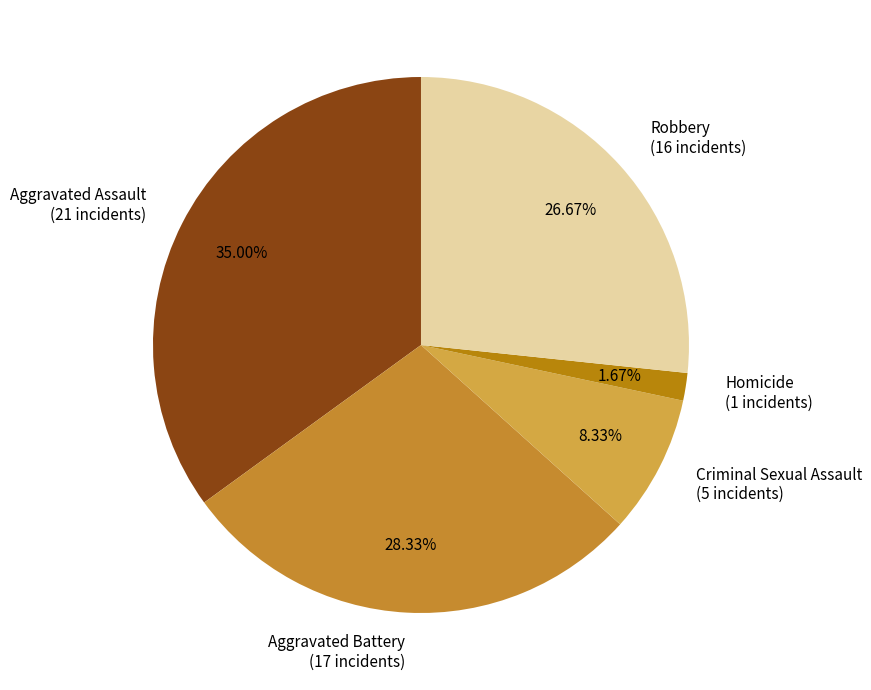

How many slices are in this pie chart?

5